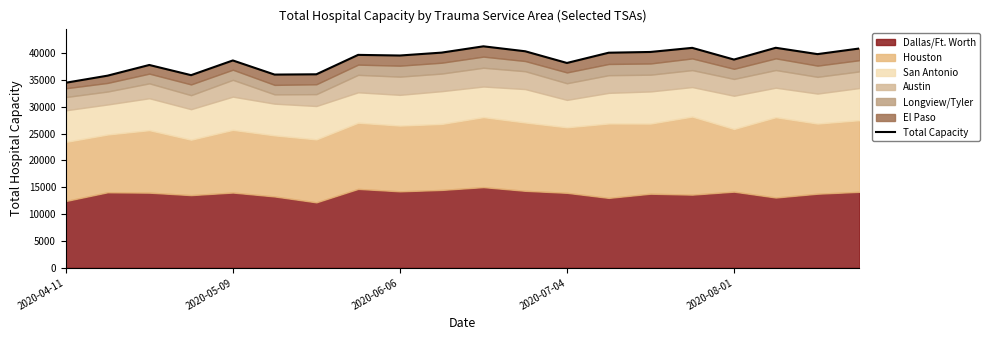

What is the sum of the values at 14 and 2020-05-09?

75990